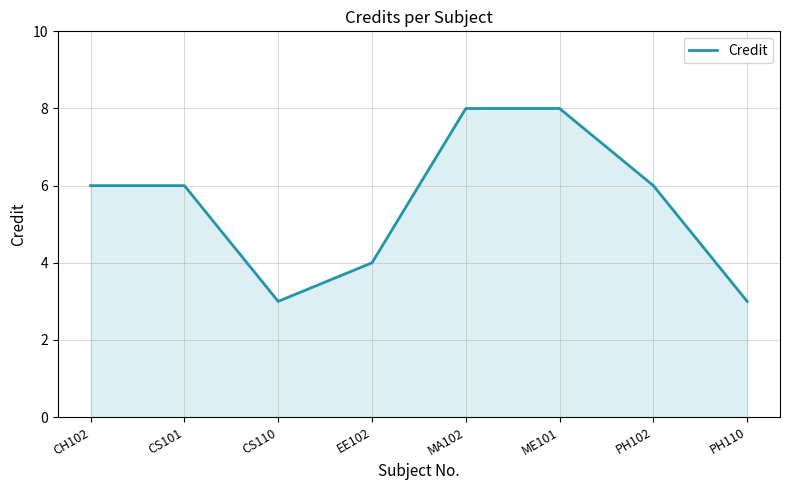

What is the minimum value shown in the chart?

3